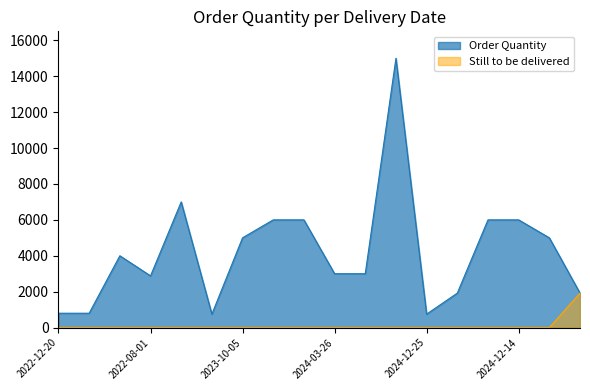

Which series has the largest total across all categories?

Order Quantity